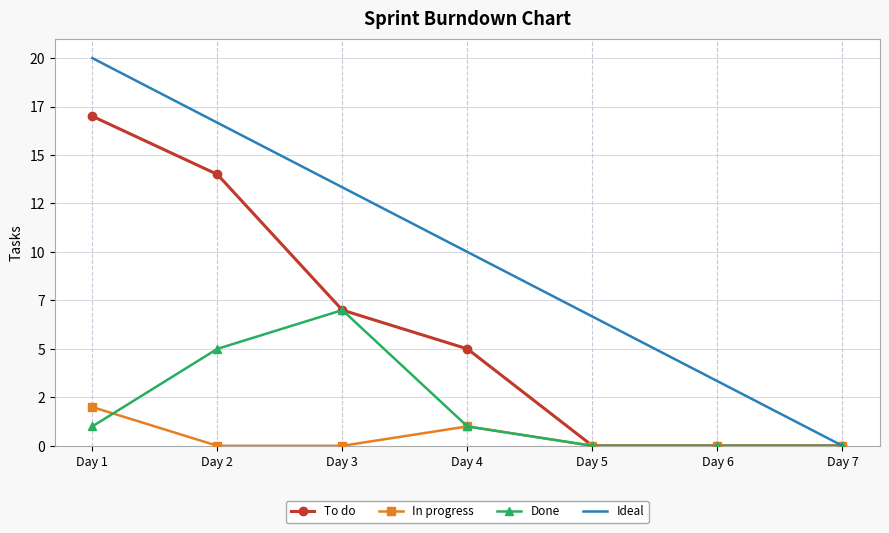

What are all the series names shown in the legend?

To do, In progress, Done, Ideal